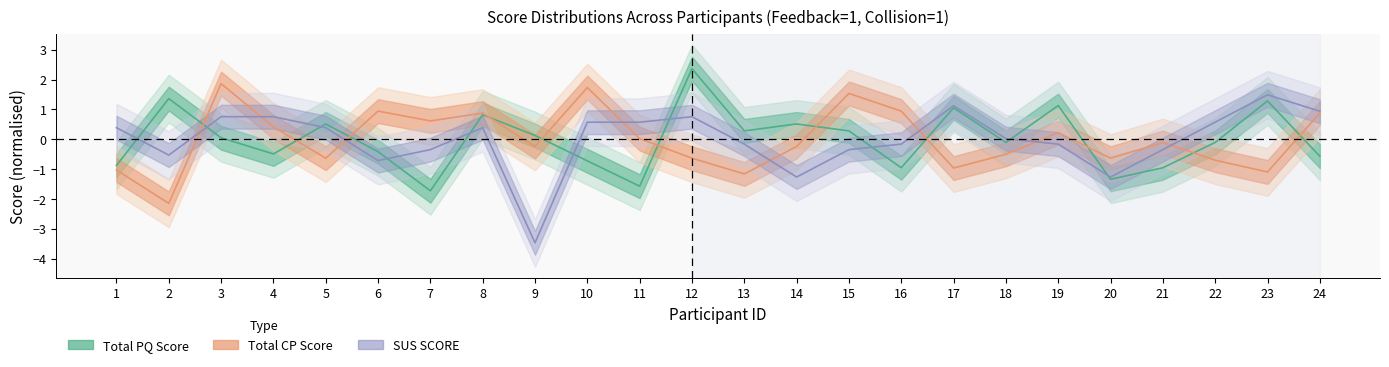

What is the difference between the maximum and minimum values in the Total PQ Score (line) series?

4.1